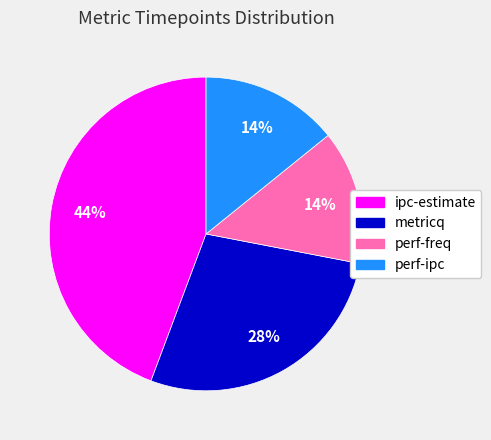

Is it true that ipc-estimate is 44% of the pie?

True